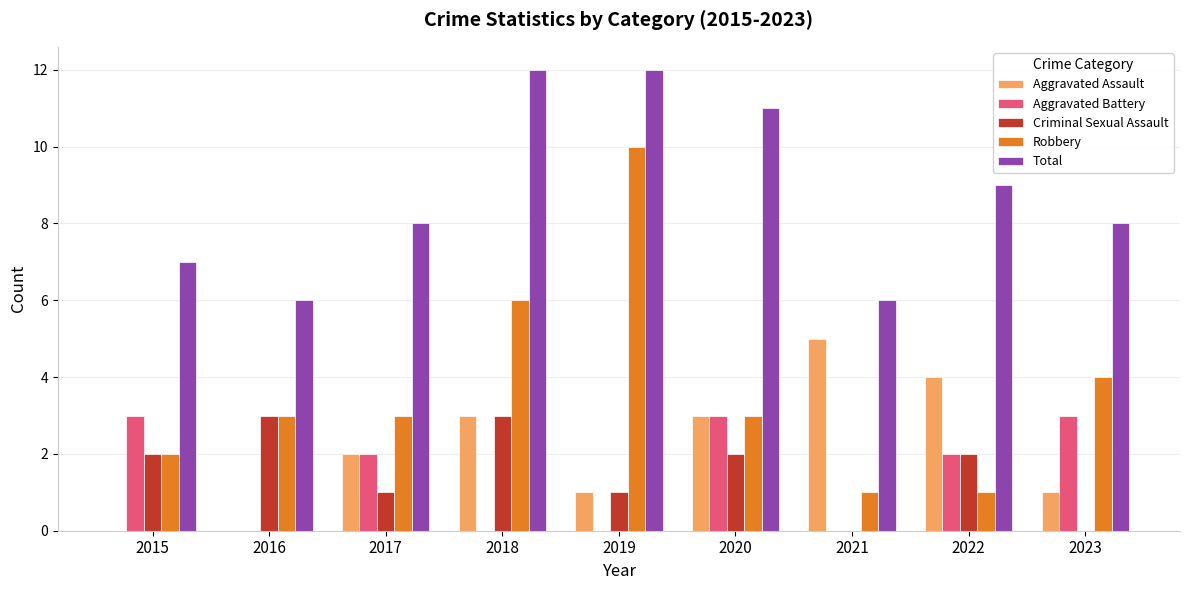

Which series changed the most between 2016 and 2022?

Aggravated Assault